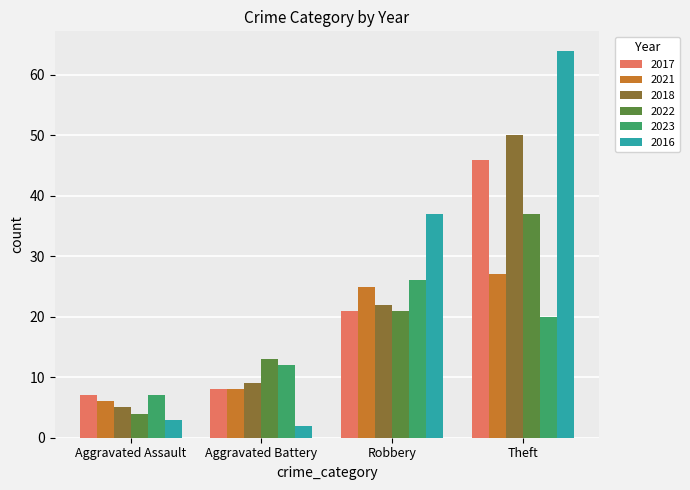

Count the number of categories in the chart.

4